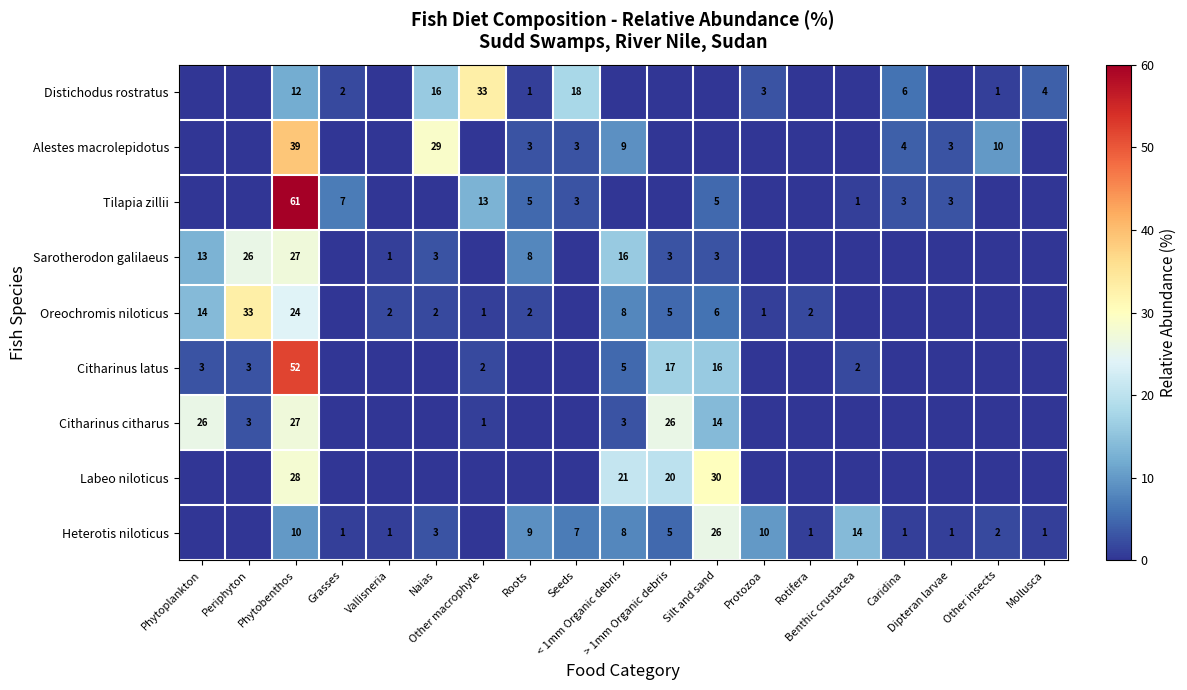

At how many categories does at least one series exceed 13?

10